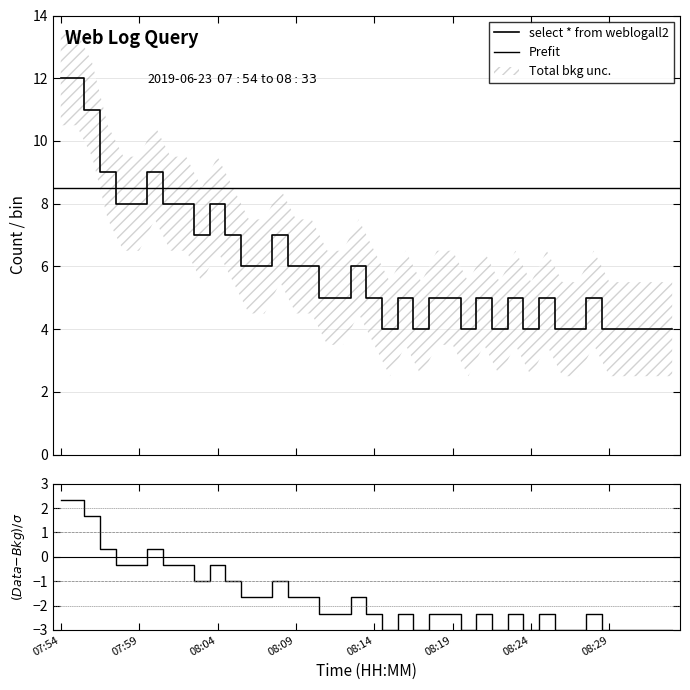

Reading left to right, what are all the values shown in this chart?

12	12	11	9	8	8	9	8	8	7	8	7	6	6	7	6	6	5	5	6	5	4	5	4	5	5	4	5	4	5	4	5	4	4	5	4	4	4	4	4